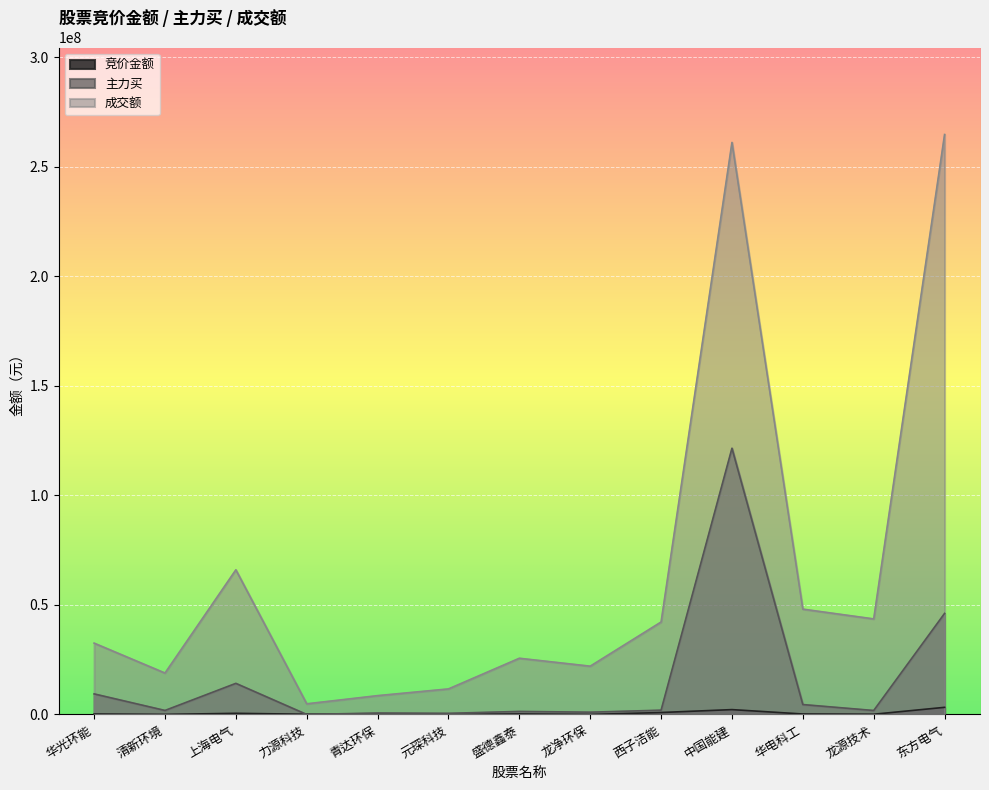

What is the average value of the 成交额 series?

65412459